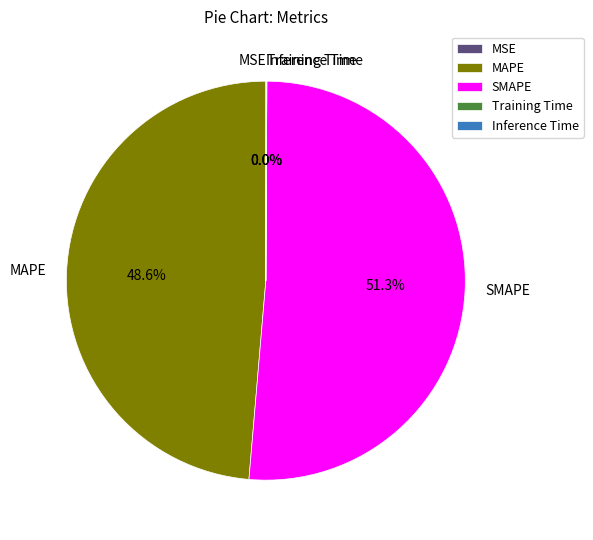

Which category accounts for the majority?

SMAPE